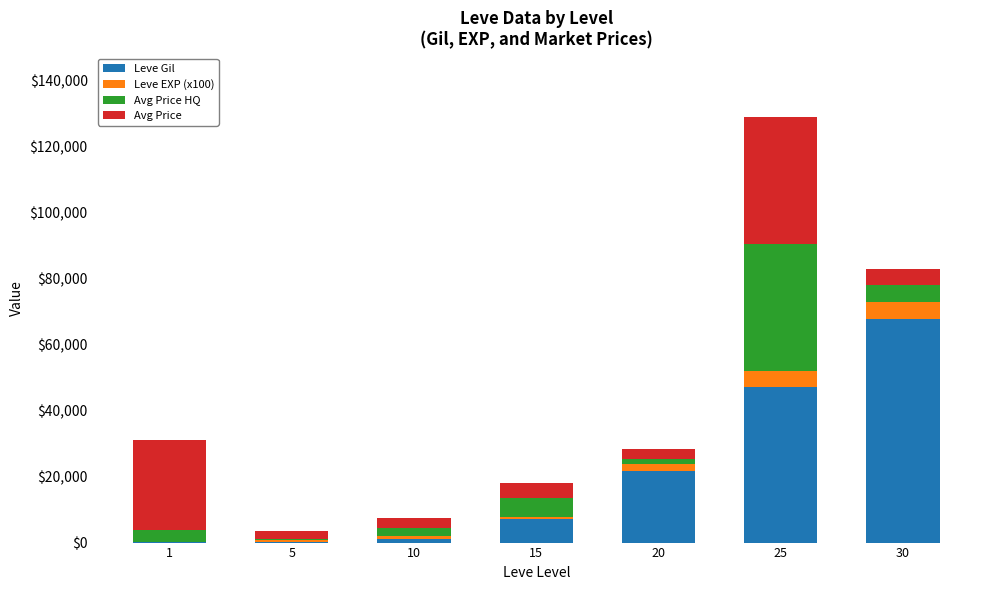

What is the highest value of the Leve Gil series?

67730